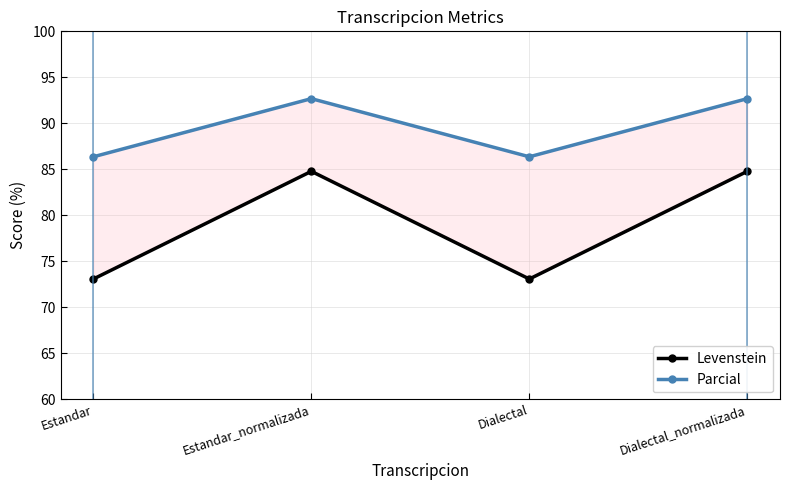

Where does the Levenstein series first go above 84?

Estandar_normalizada